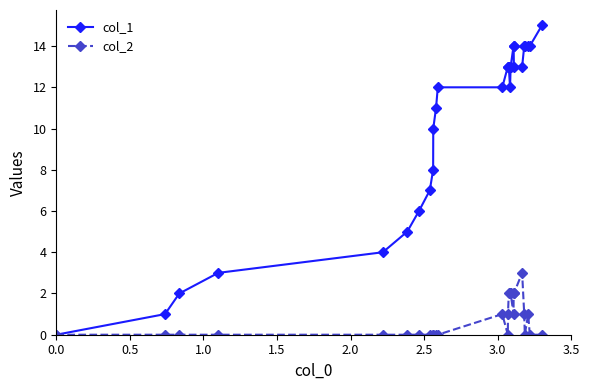

Which series has the largest total across all categories?

col_1